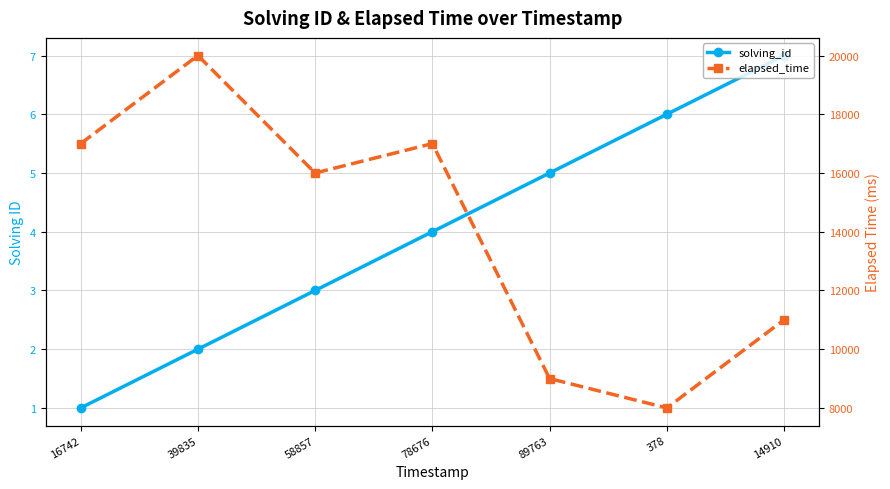

True or false: solving_id and elapsed_time intersect in this chart.

False